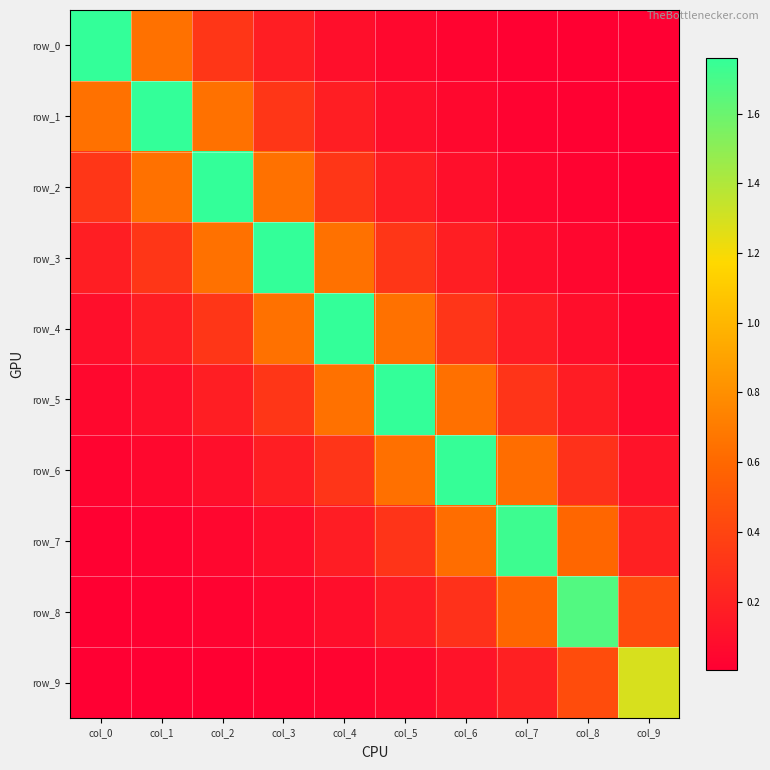

The value of row_2 at col_0 is 0.1. True or false?

False